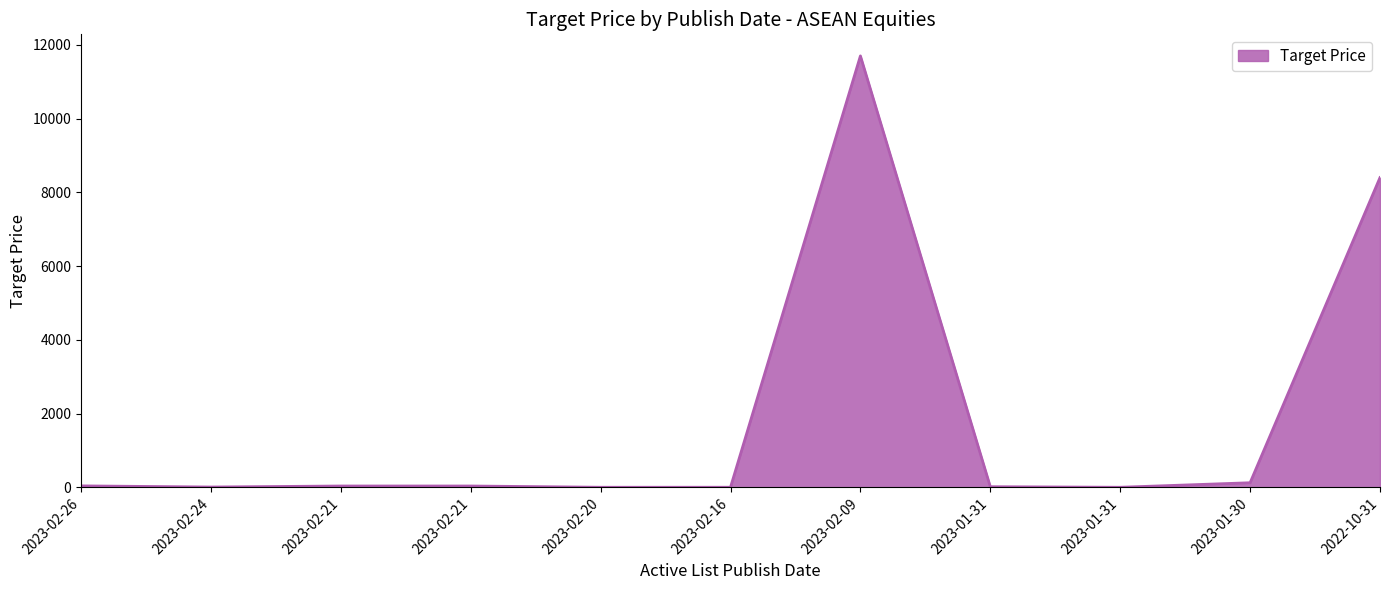

Where is the first local maximum?

2023-02-09